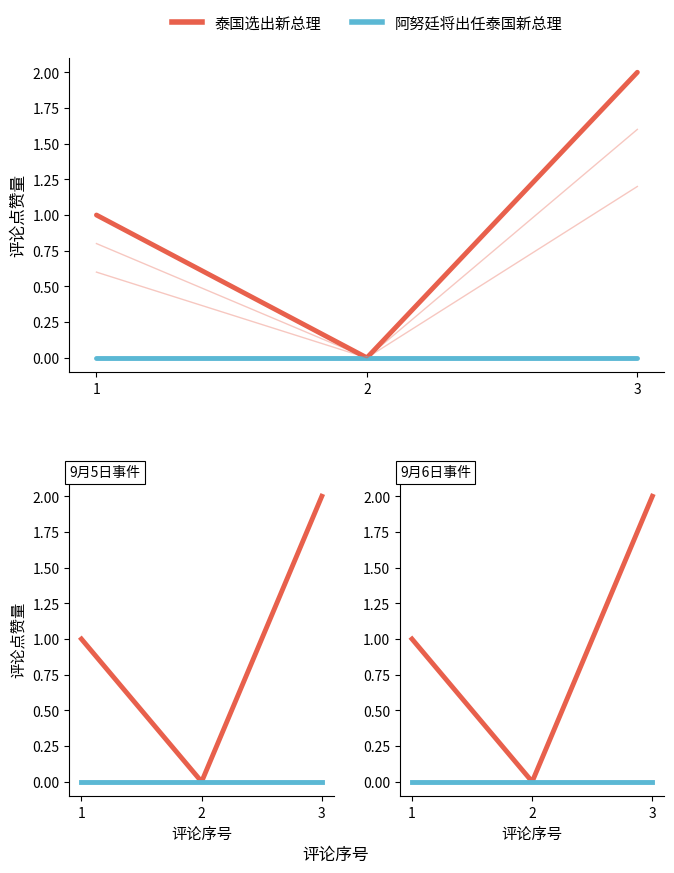

True or false: 泰国选出新总理 has a value of 1 at 1.

True